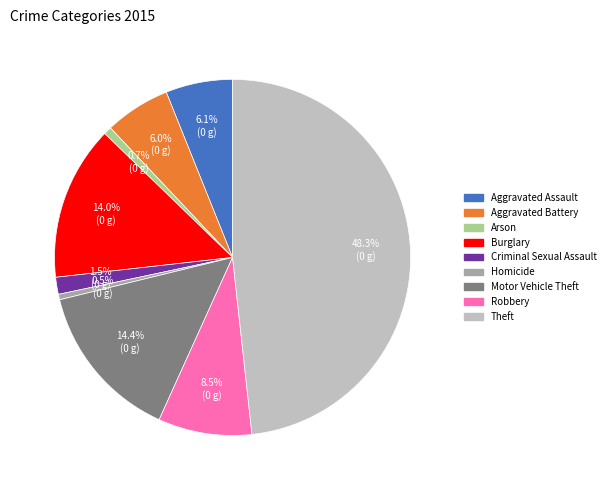

Does any single category account for the majority?

No